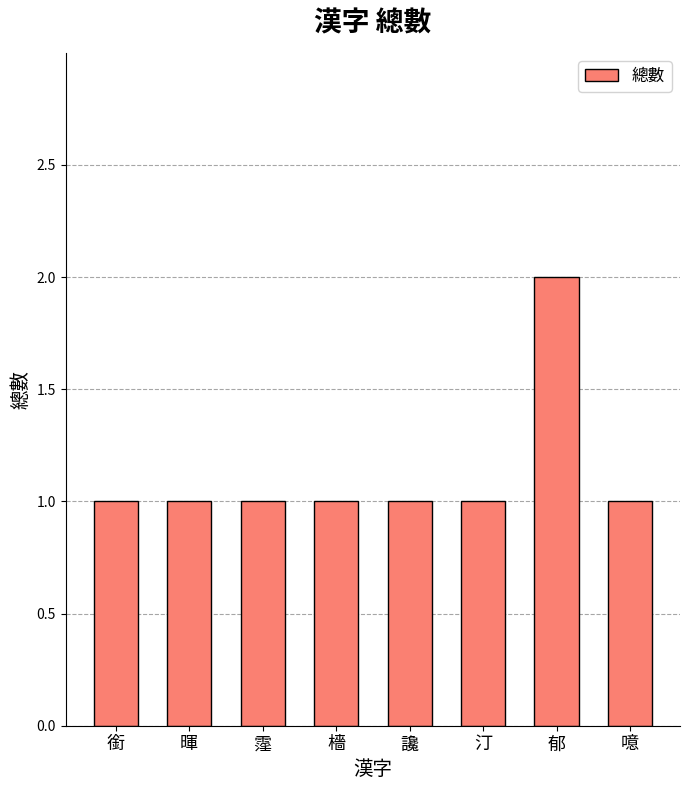

How many distinct data groups are displayed?

1